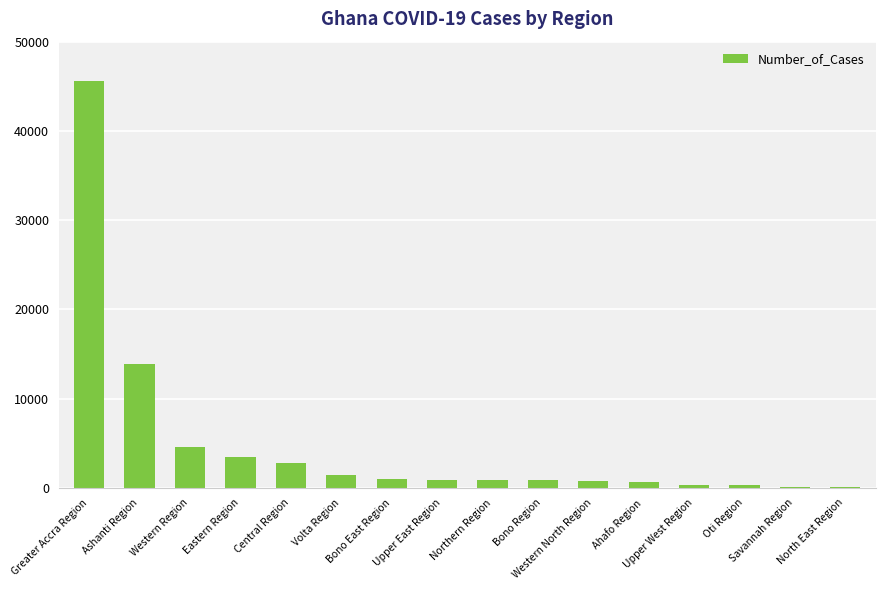

True or false: the data shows 2736 at Central Region.

True